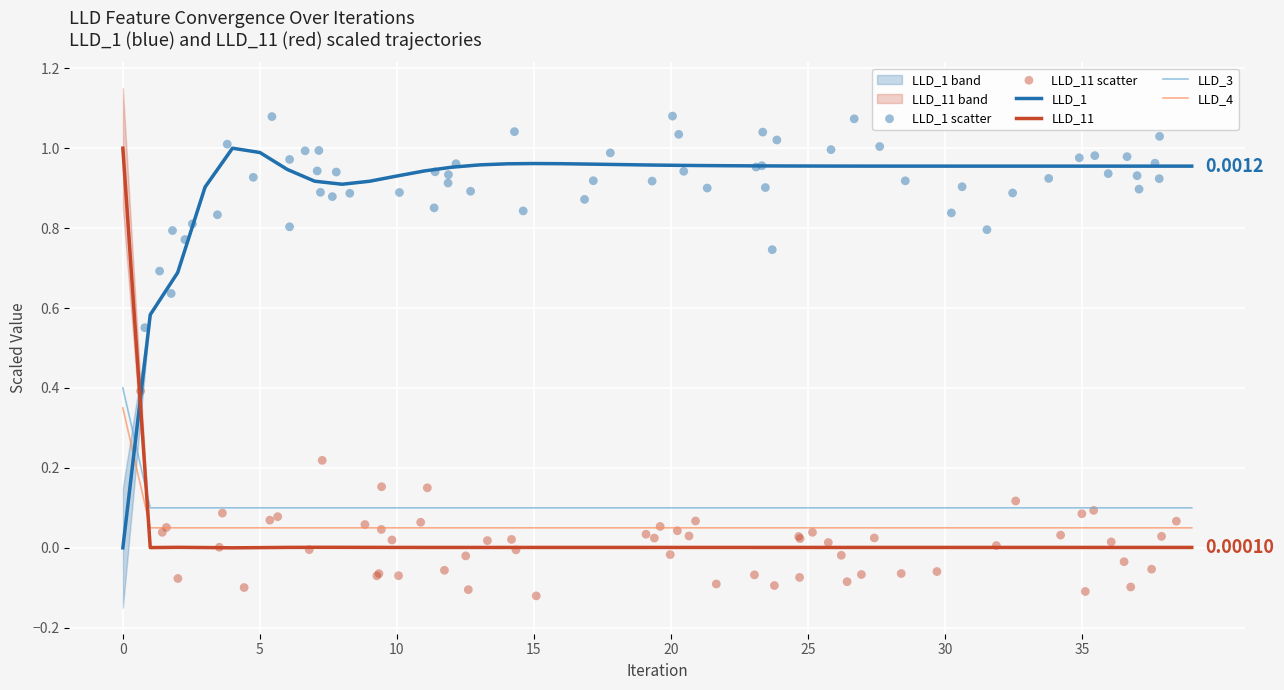

At how many categories does at least one series exceed 0?

40